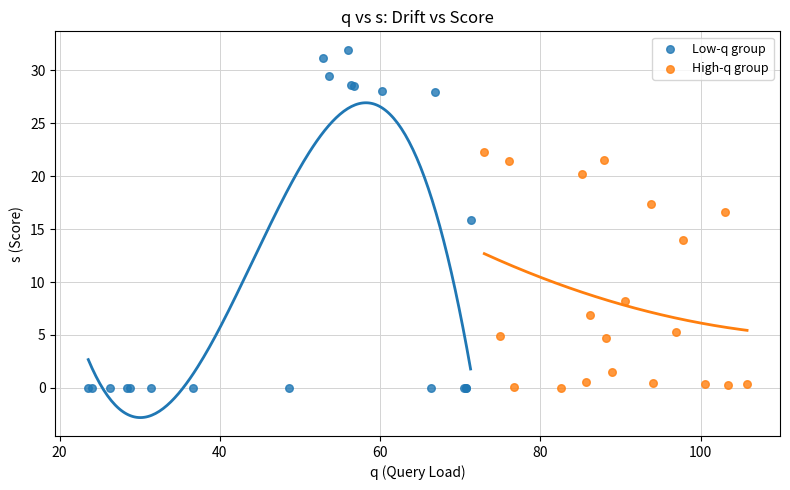

Which series reaches the maximum Y coordinate?

Low-q group